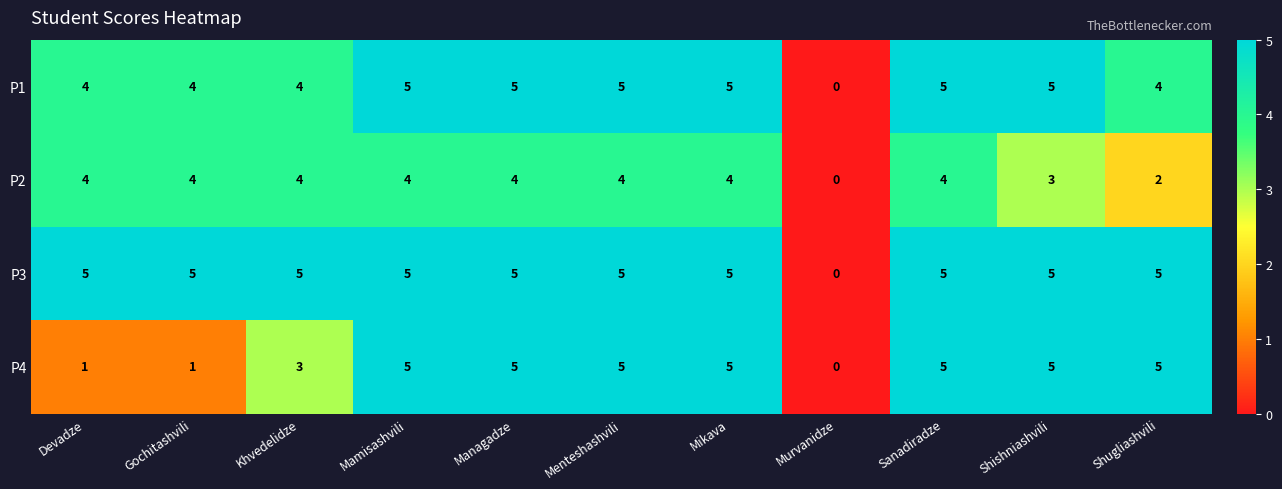

Is it true that P1 equals -3 at Murvanidze?

False